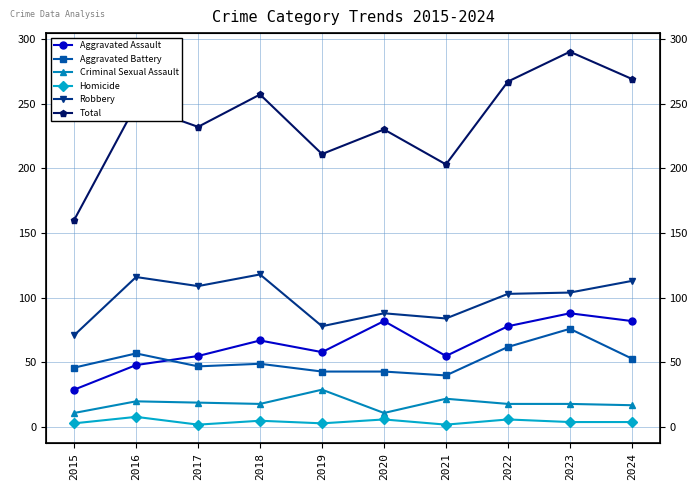

Reading right to left, transcribe all the data shown in this chart.

Aggravated Assault: 2024=82	2023=88	2022=78	2021=55	2020=82	2019=58	2018=67	2017=55	2016=48	2015=29
Aggravated Battery: 2024=53	2023=76	2022=62	2021=40	2020=43	2019=43	2018=49	2017=47	2016=57	2015=46
Criminal Sexual Assault: 2024=17	2023=18	2022=18	2021=22	2020=11	2019=29	2018=18	2017=19	2016=20	2015=11
Homicide: 2024=4	2023=4	2022=6	2021=2	2020=6	2019=3	2018=5	2017=2	2016=8	2015=3
Robbery: 2024=113	2023=104	2022=103	2021=84	2020=88	2019=78	2018=118	2017=109	2016=116	2015=71
Total: 2024=269	2023=290	2022=267	2021=203	2020=230	2019=211	2018=257	2017=232	2016=249	2015=160